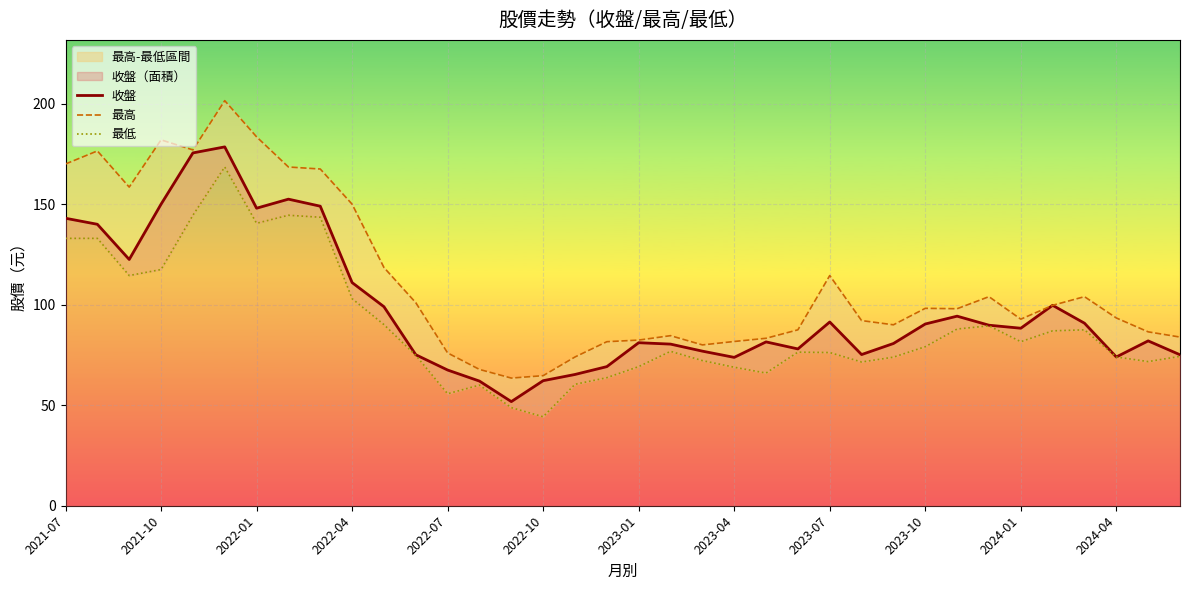

What is the maximum value for 收盤?

178.5